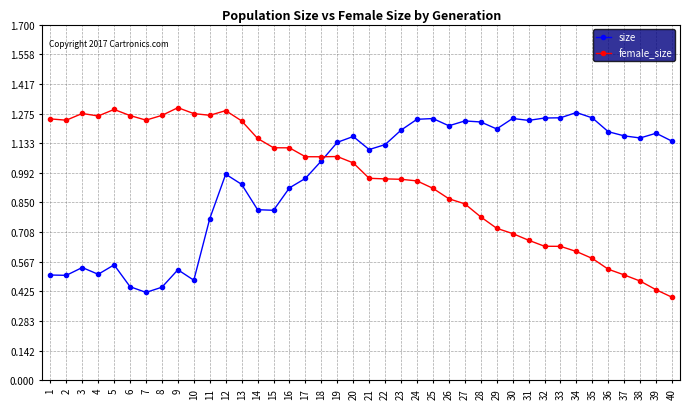

What is the sum of the female_size values at 26 and 36?

1.4